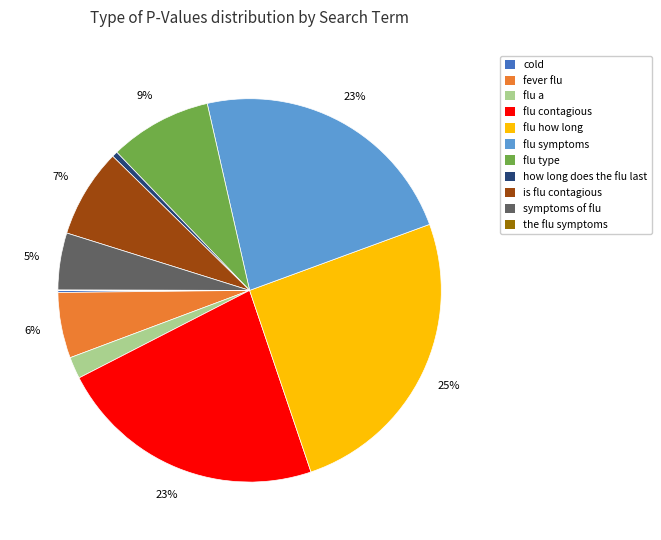

Which slice is the largest?

flu how long